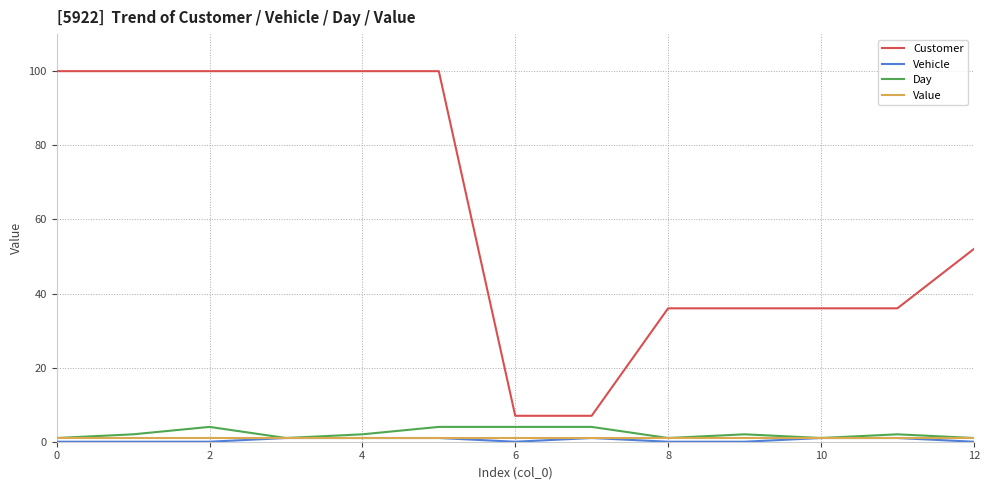

What is the lowest value of the Customer series?

7